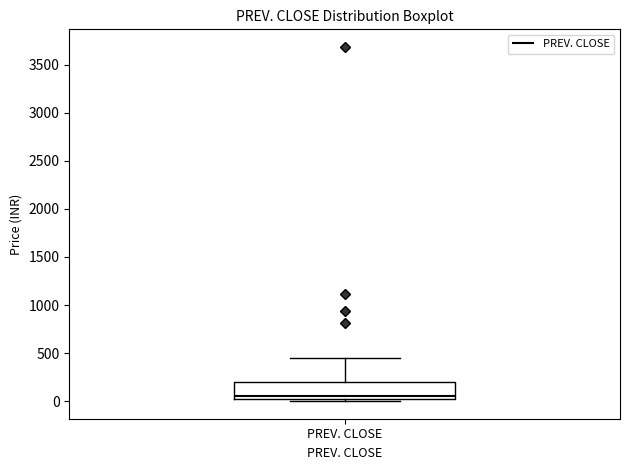

Where does the upper whisker of the box for PREV. CLOSE end on the y-axis? The values are not printed on the chart, so give them approximately, as read against the axis.

450